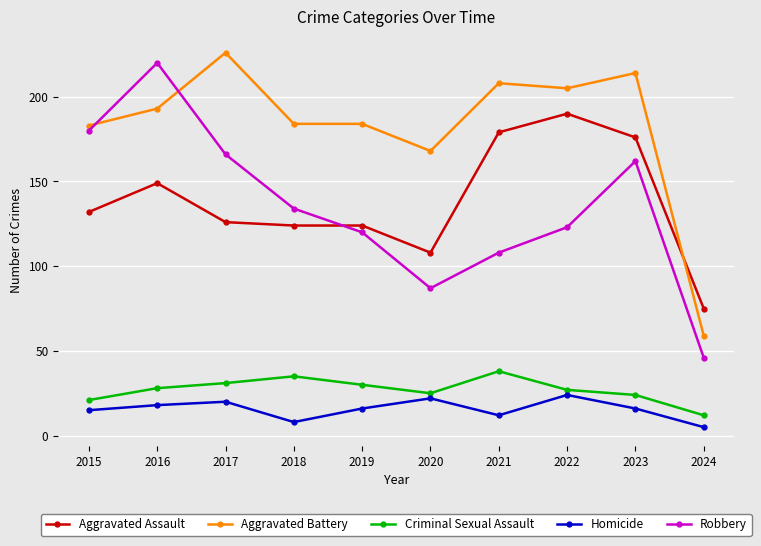

Reading left to right, transcribe all the data shown in this chart.

Aggravated Assault: 2015=132	2016=149	2017=126	2018=124	2019=124	2020=108	2021=179	2022=190	2023=176	2024=75
Aggravated Battery: 2015=183	2016=193	2017=226	2018=184	2019=184	2020=168	2021=208	2022=205	2023=214	2024=59
Criminal Sexual Assault: 2015=21	2016=28	2017=31	2018=35	2019=30	2020=25	2021=38	2022=27	2023=24	2024=12
Homicide: 2015=15	2016=18	2017=20	2018=8	2019=16	2020=22	2021=12	2022=24	2023=16	2024=5
Robbery: 2015=180	2016=220	2017=166	2018=134	2019=120	2020=87	2021=108	2022=123	2023=162	2024=46